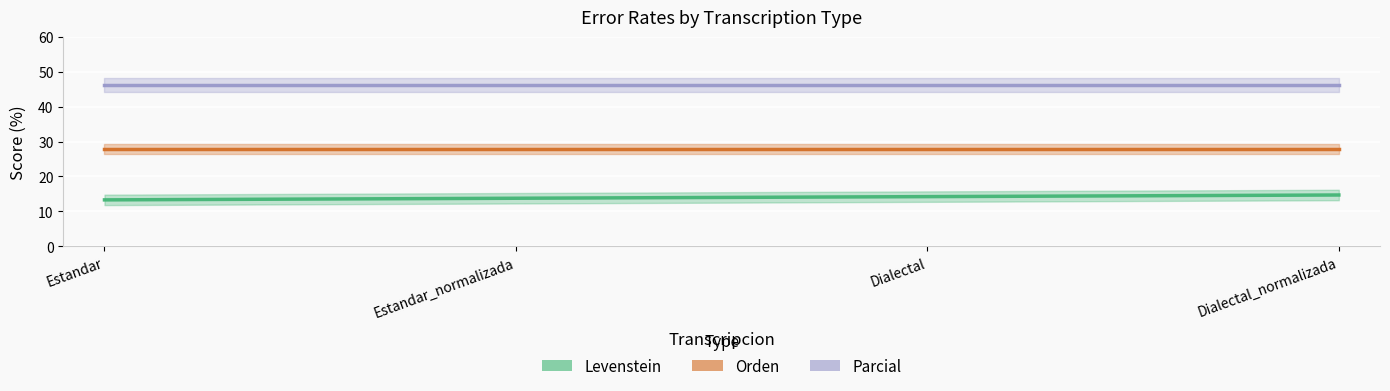

What is the lowest value of the Orden series?

27.9